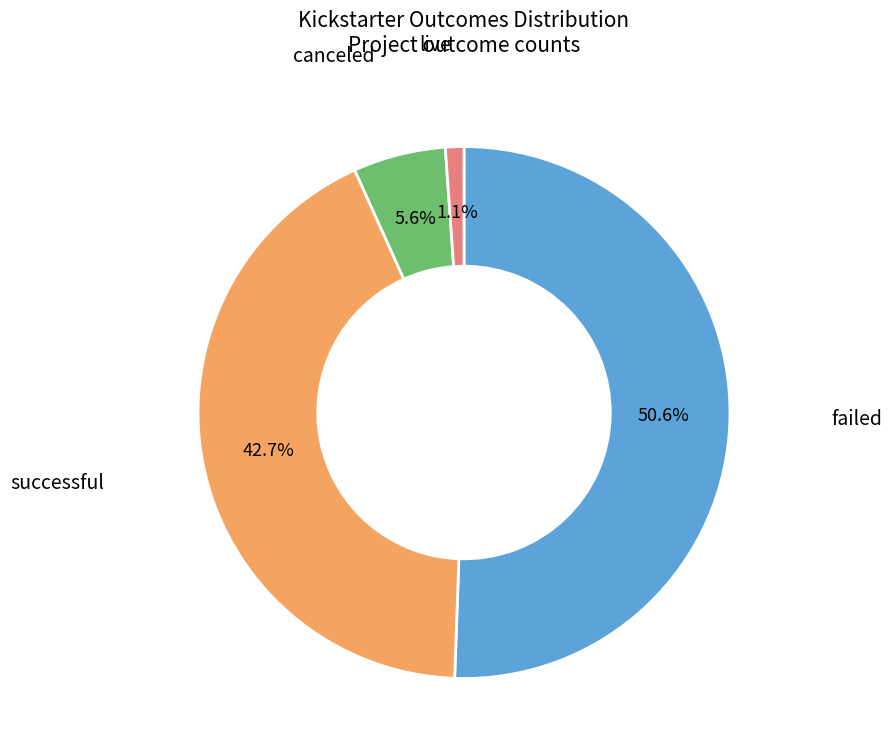

Is there a majority slice in this chart?

Yes